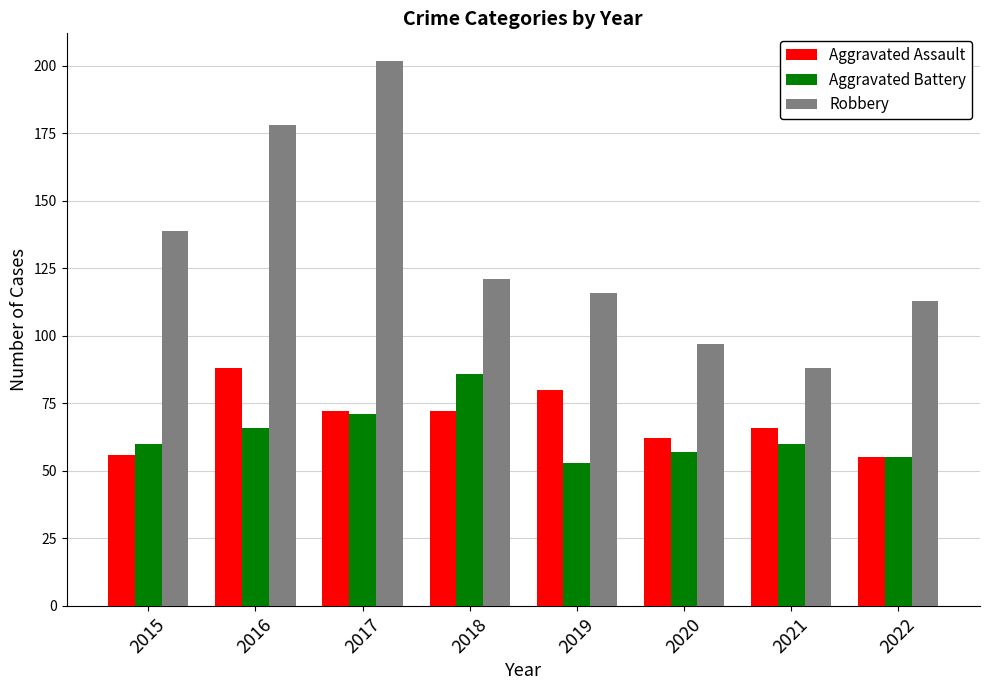

What are all the series names shown in the legend?

Aggravated Assault, Aggravated Battery, Robbery